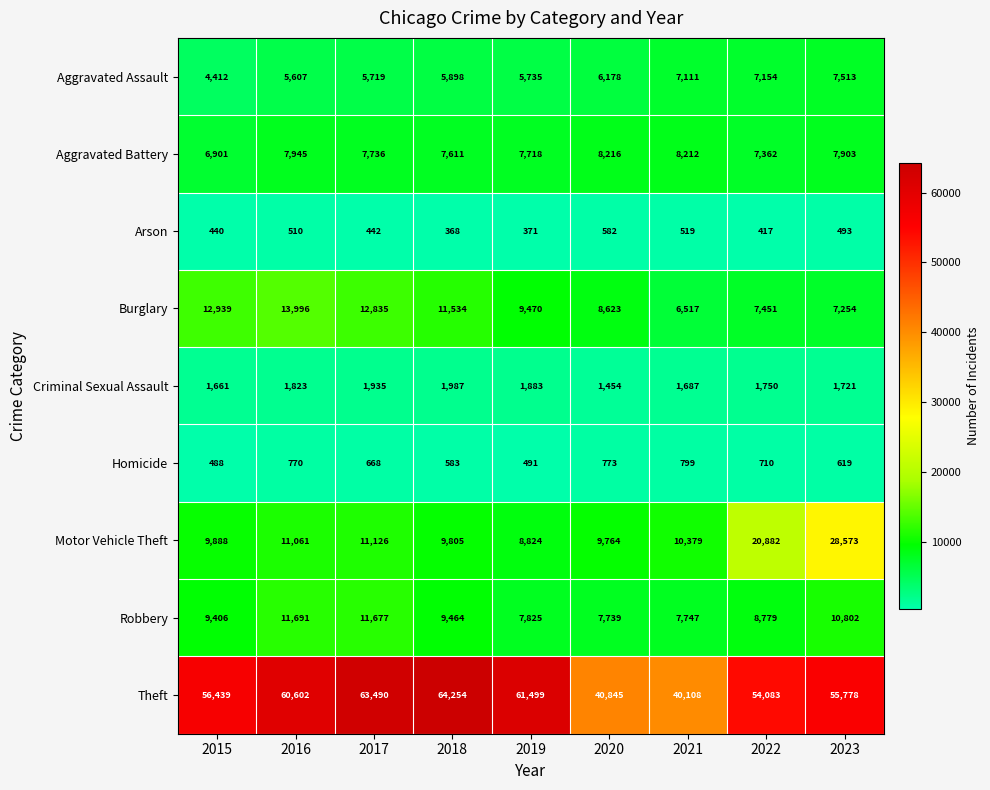

Between 2019 and 2022, which series saw the biggest shift?

Motor Vehicle Theft